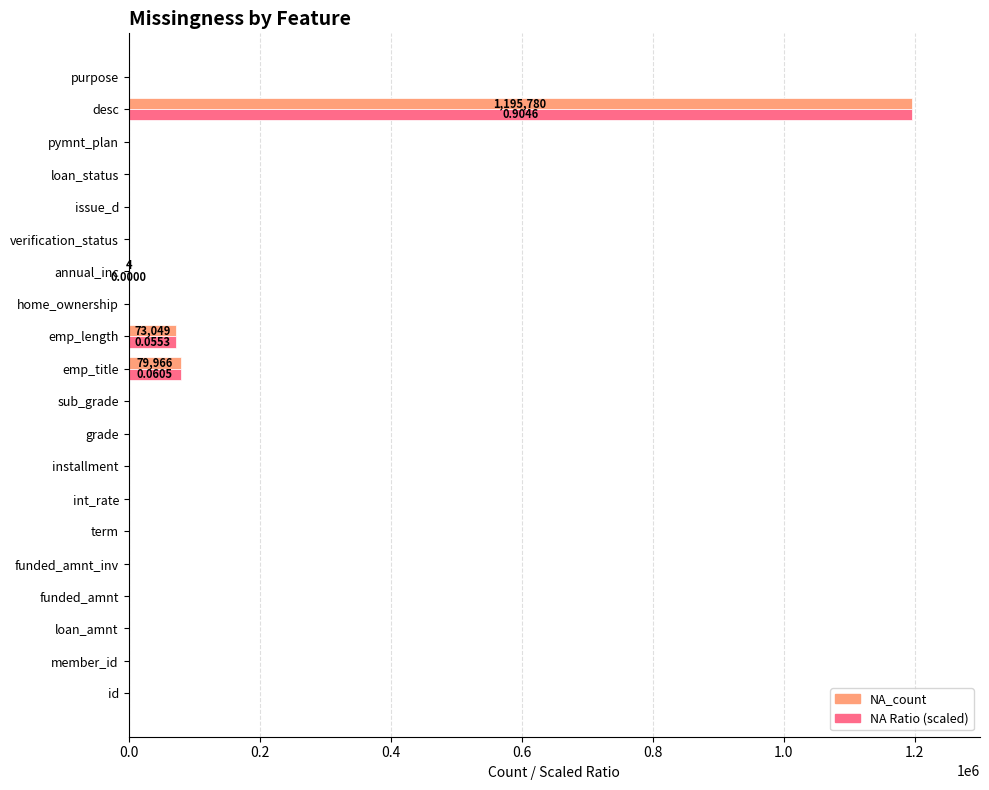

Is the value of NA_count at emp_title greater than the value of NA Ratio (scaled) at term?

Yes